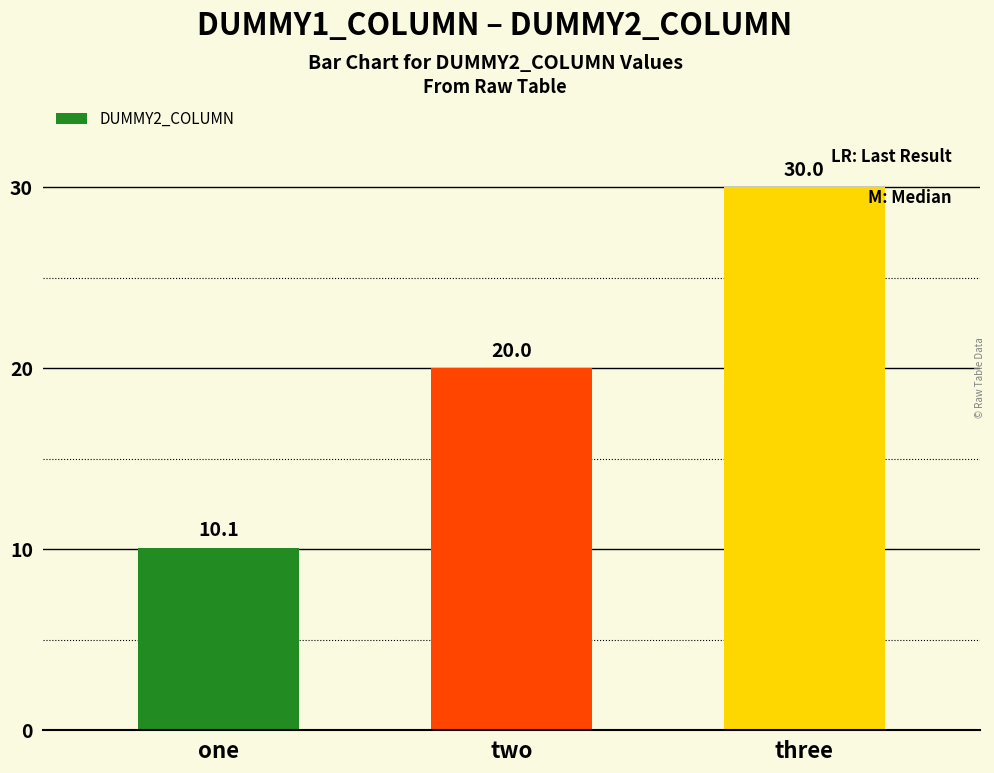

True or false: the data shows 11.7 at two.

False